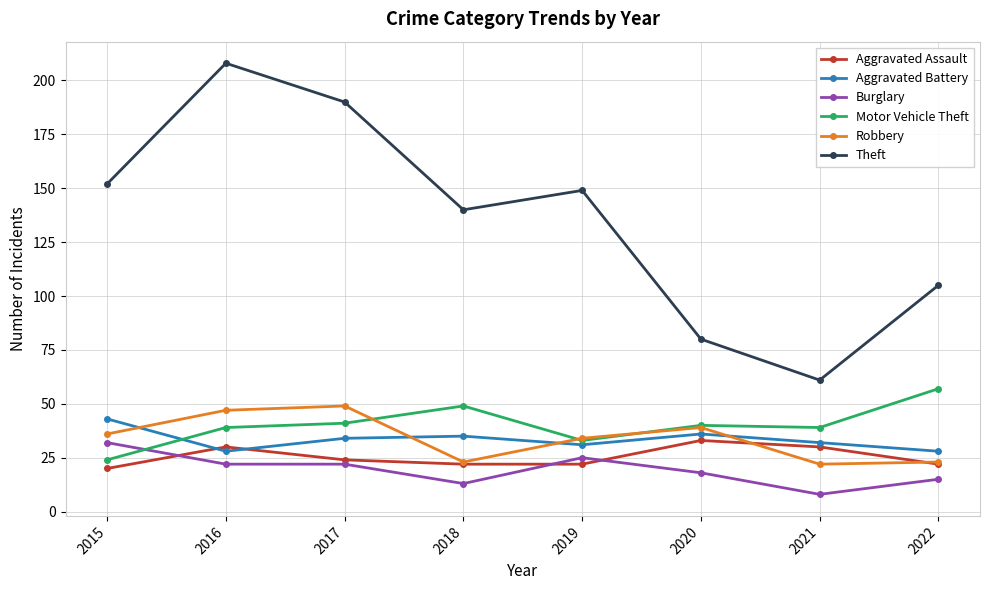

True or false: Burglary and Aggravated Battery intersect in this chart.

False